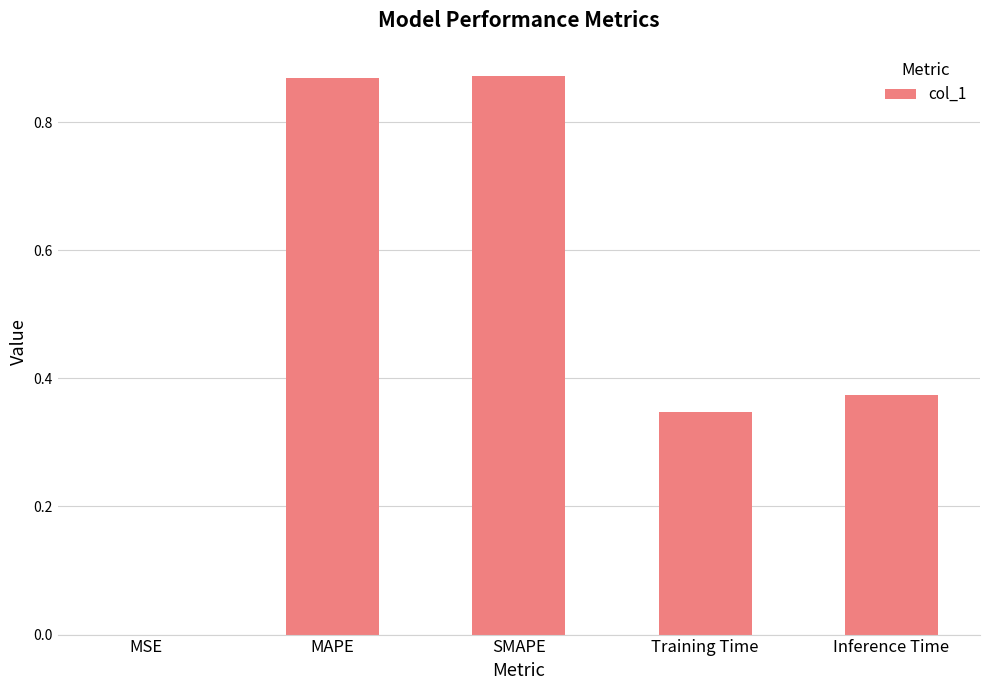

The value at SMAPE is 1.2. True or false?

False